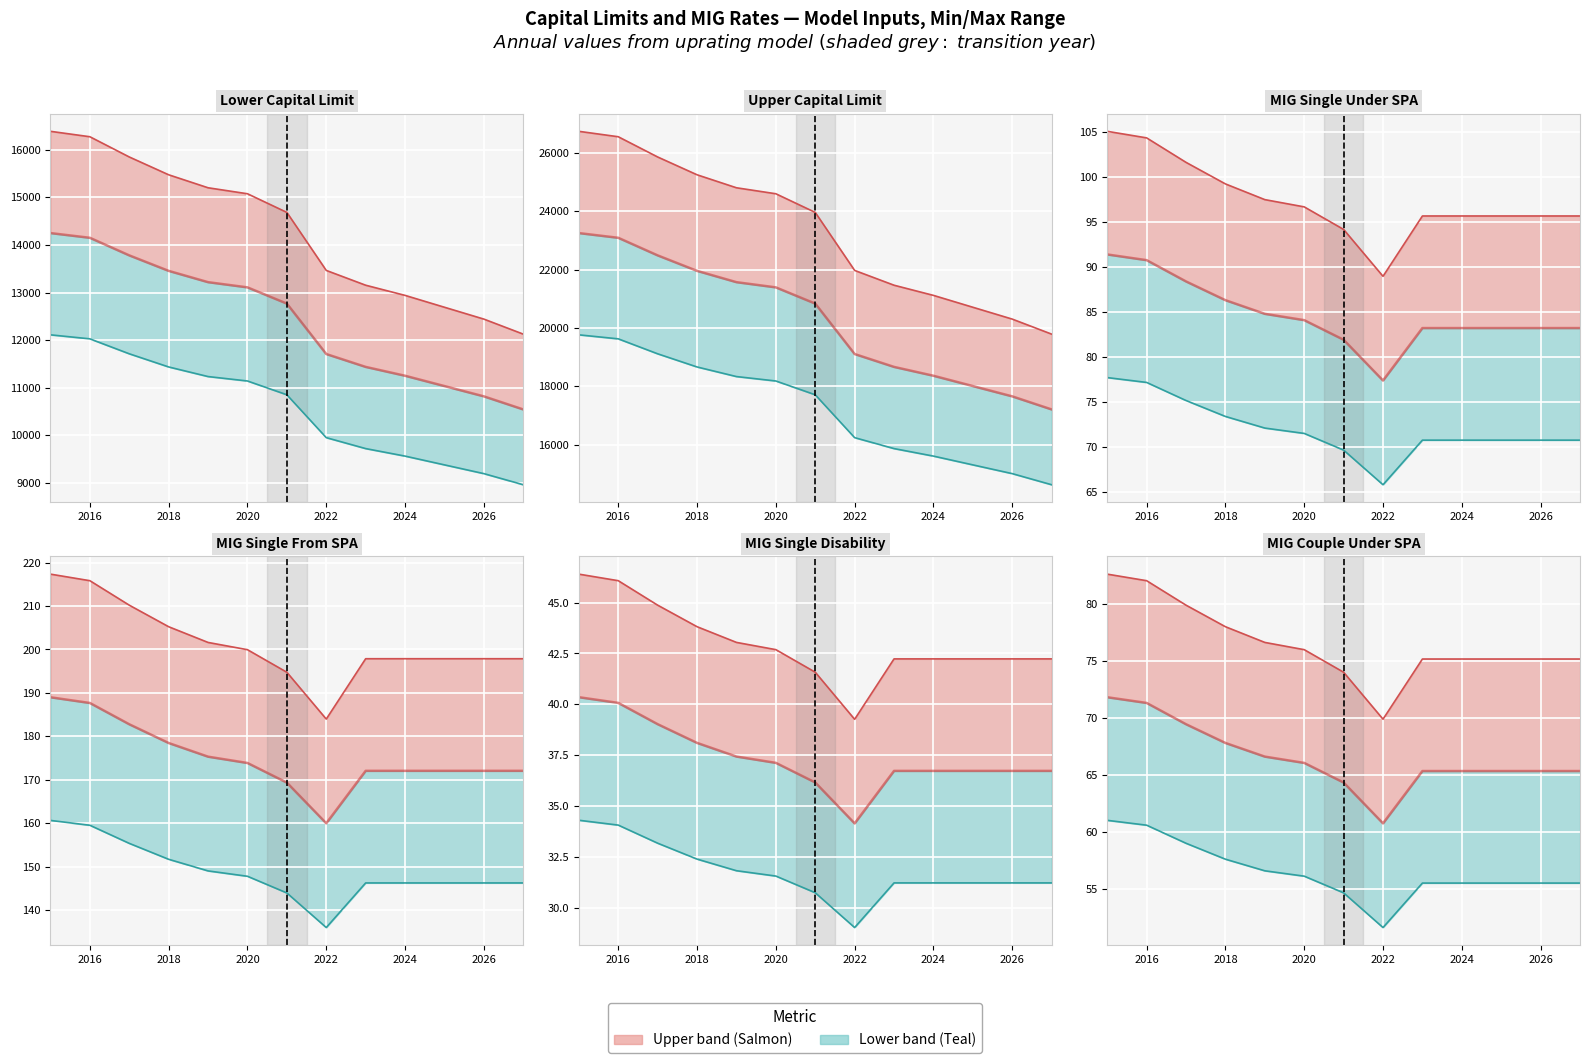

At which category is the sum across all series the highest?

2015